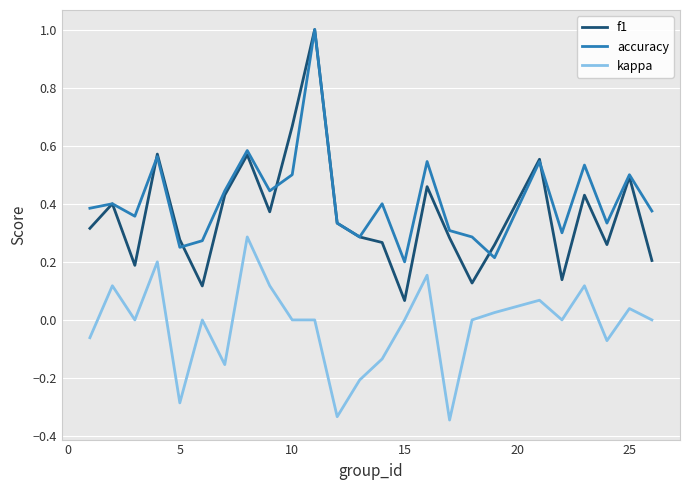

What is the maximum value shown in the chart?

1.0